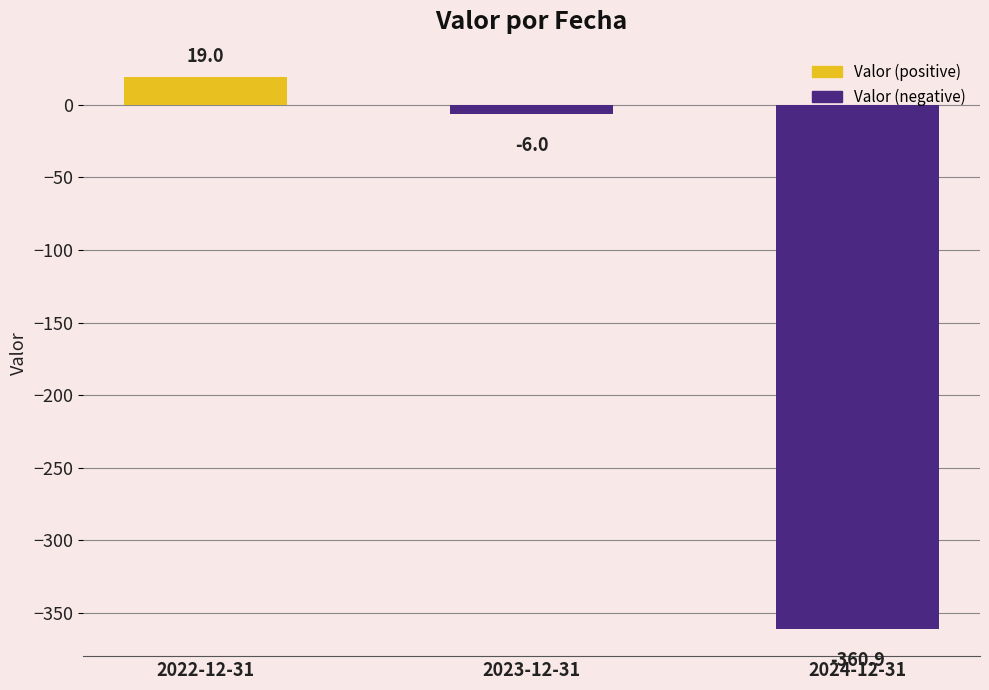

The value at 2022-12-31 is 19.0. True or false?

True